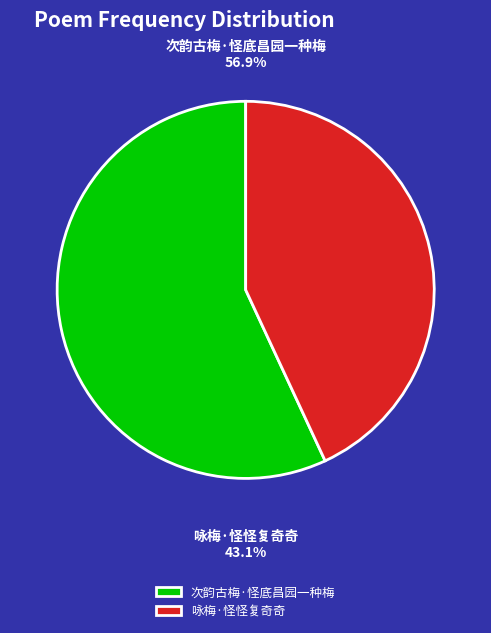

Is there a majority slice in this chart?

Yes